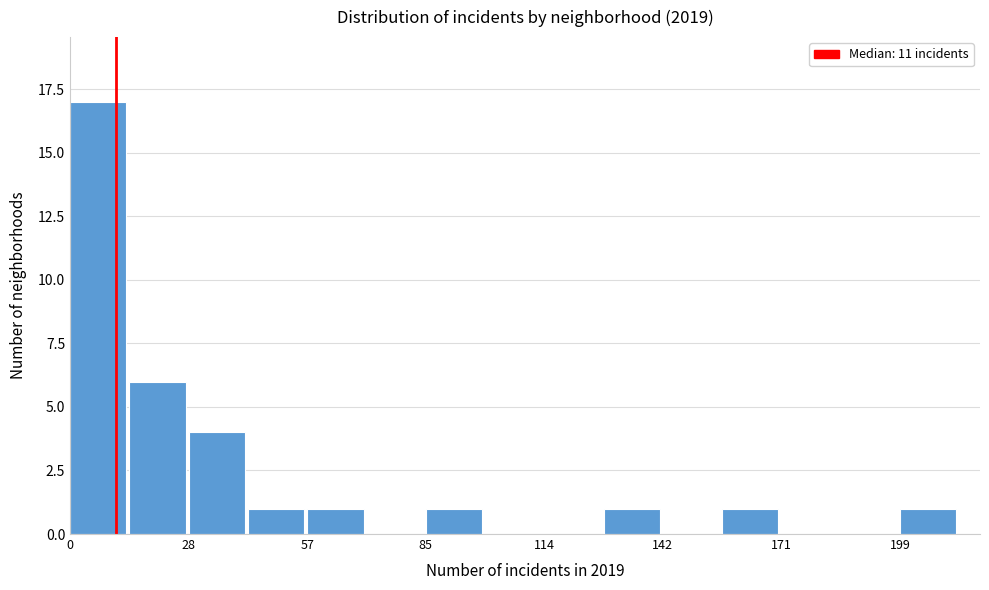

Read against the x-axis, roughly where is the centre of the tallest bar?

5